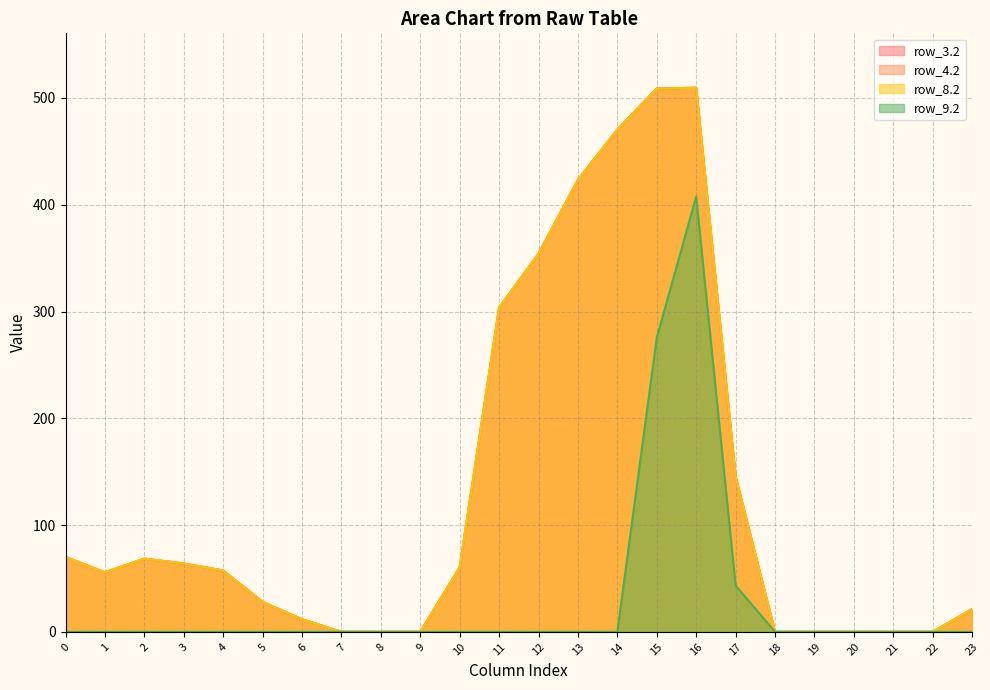

What is the spread (max minus min) of values at 13?

423.4